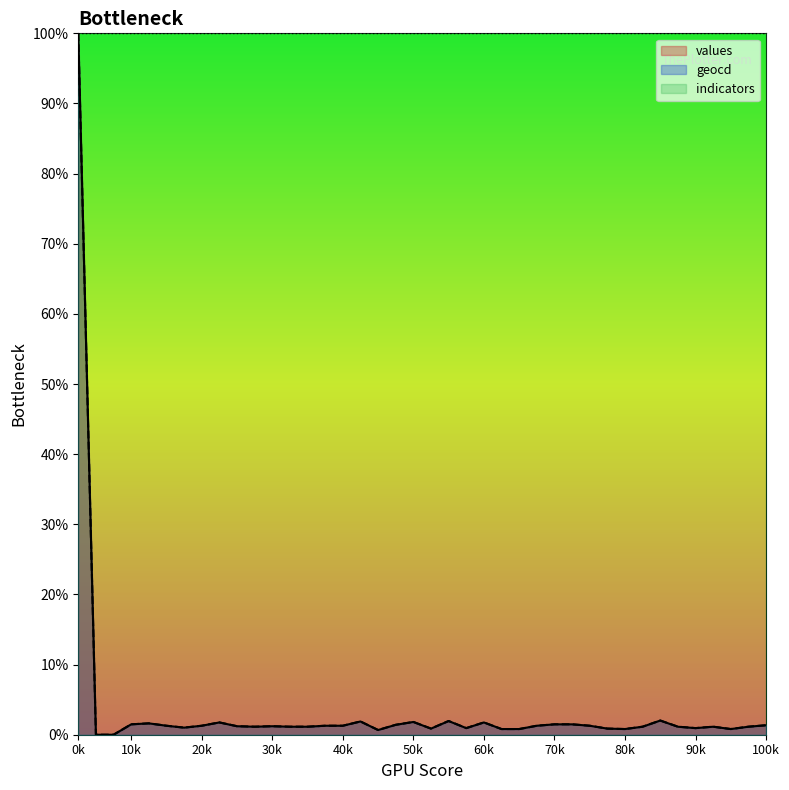

Where is the first local minimum for geocd?

6